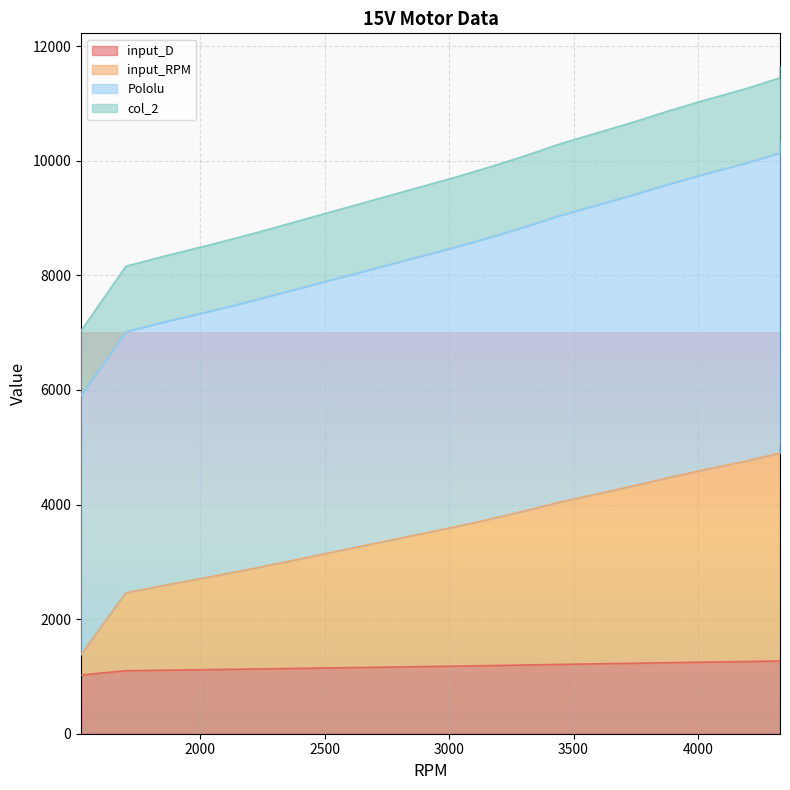

How many data points in col_2 are above 8671?

10